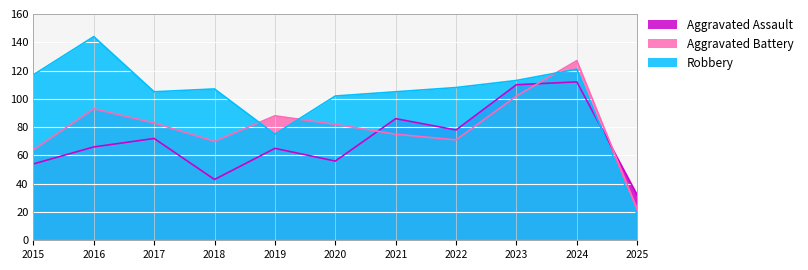

True or false: Aggravated Battery has a value of 31 at 2020.

False